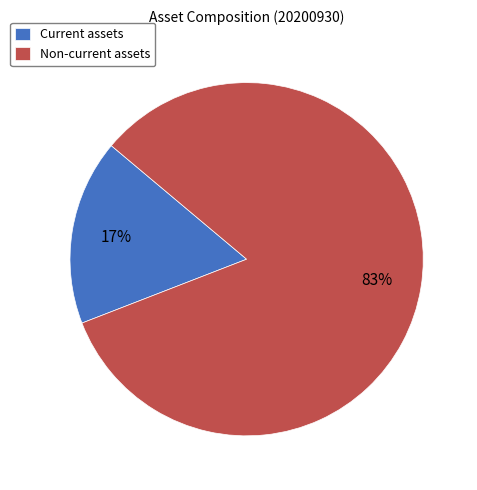

To the nearest percent, what portion does Current assets represent?

17%